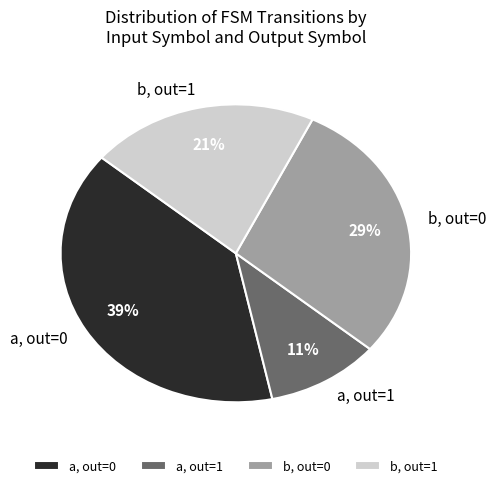

Does a, out=0 represent more than half of the total?

No